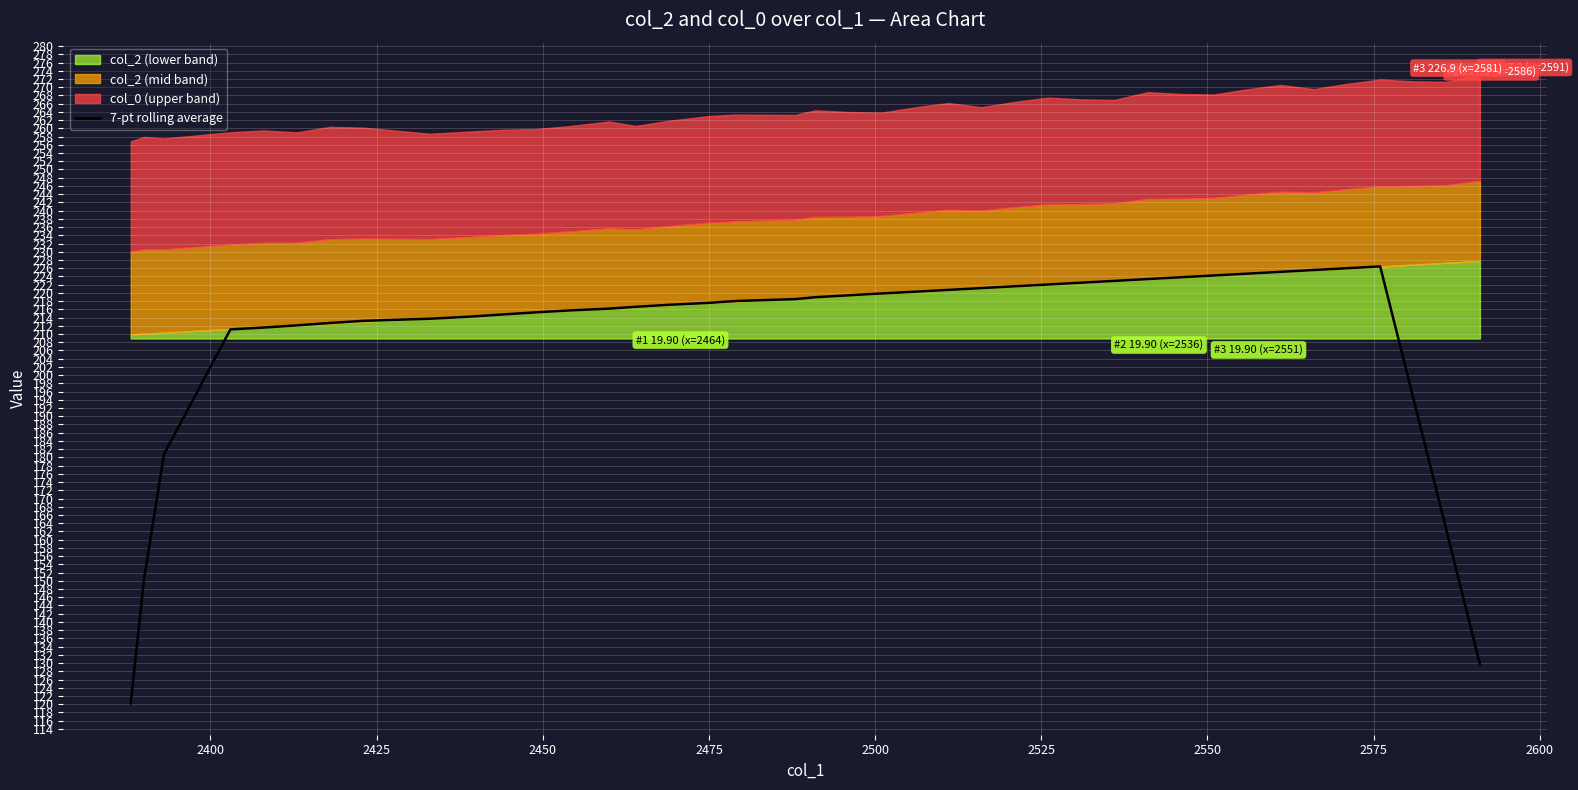

What is the maximum value for 7-pt rolling average?

226.4